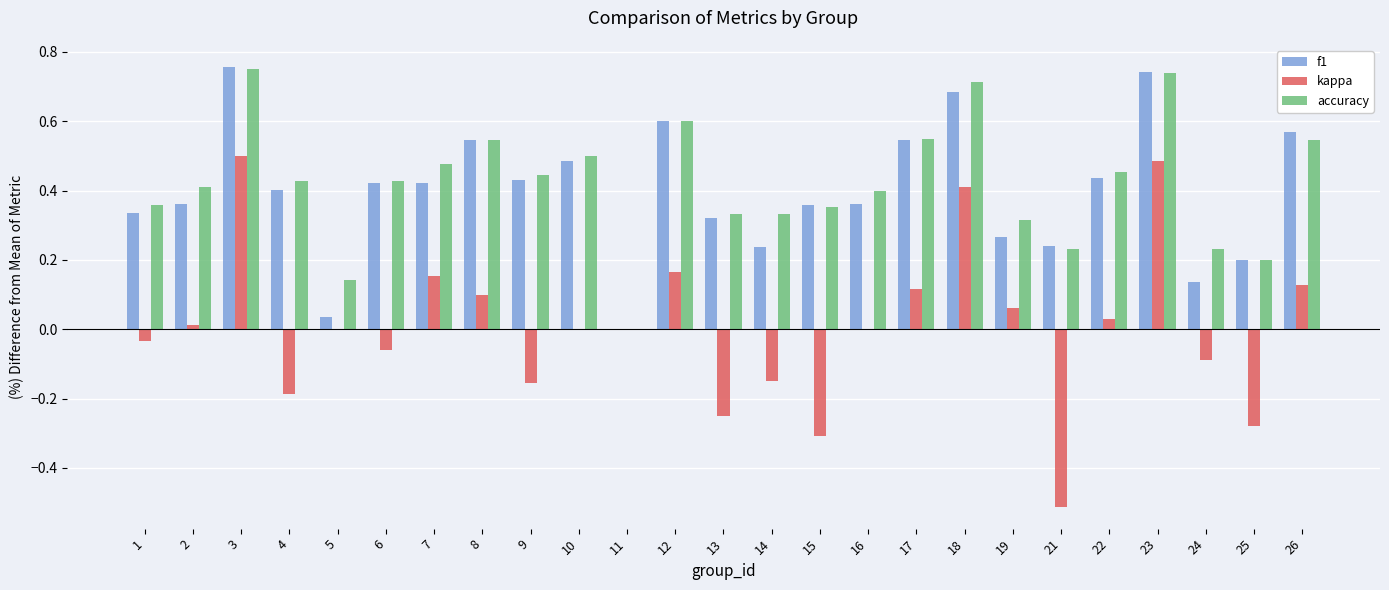

How many data points in f1 are above 0?

24